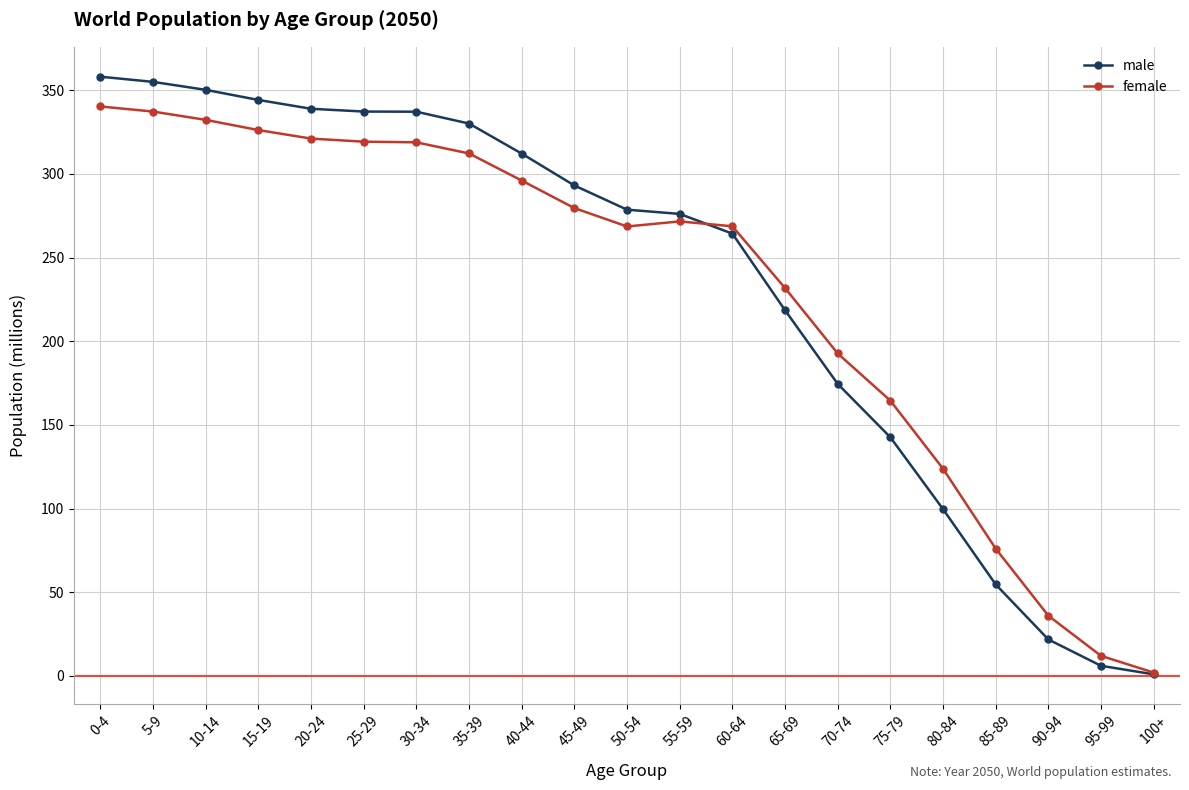

What is the label of the 9th point from the right?

60-64